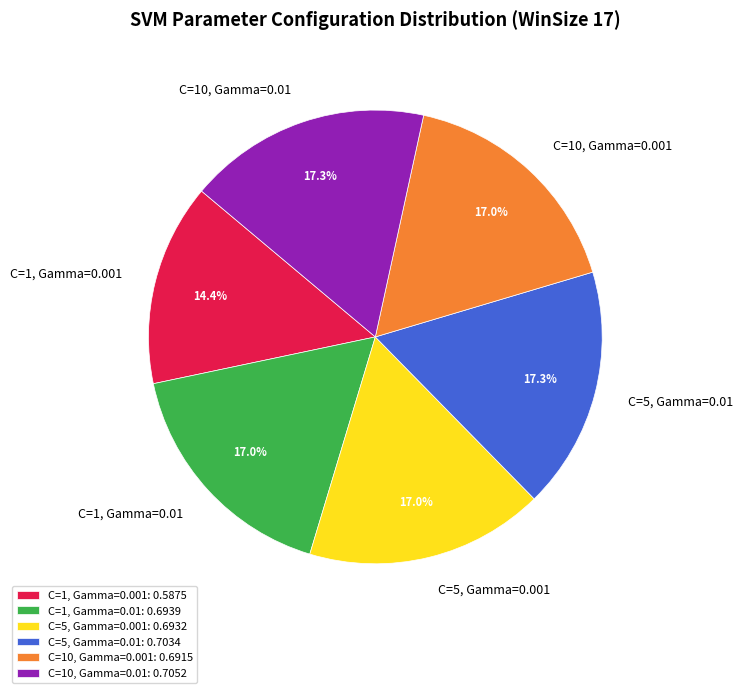

To the nearest percent, what percentage of the pie is C=5, Gamma=0.01?

17%